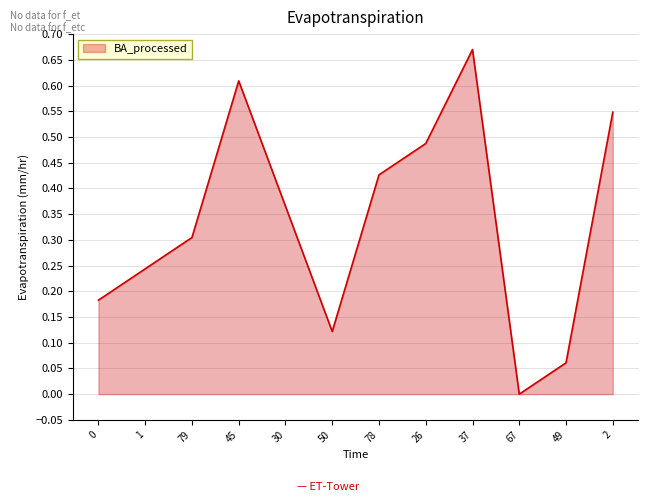

The value at 37 is 1.1. True or false?

False